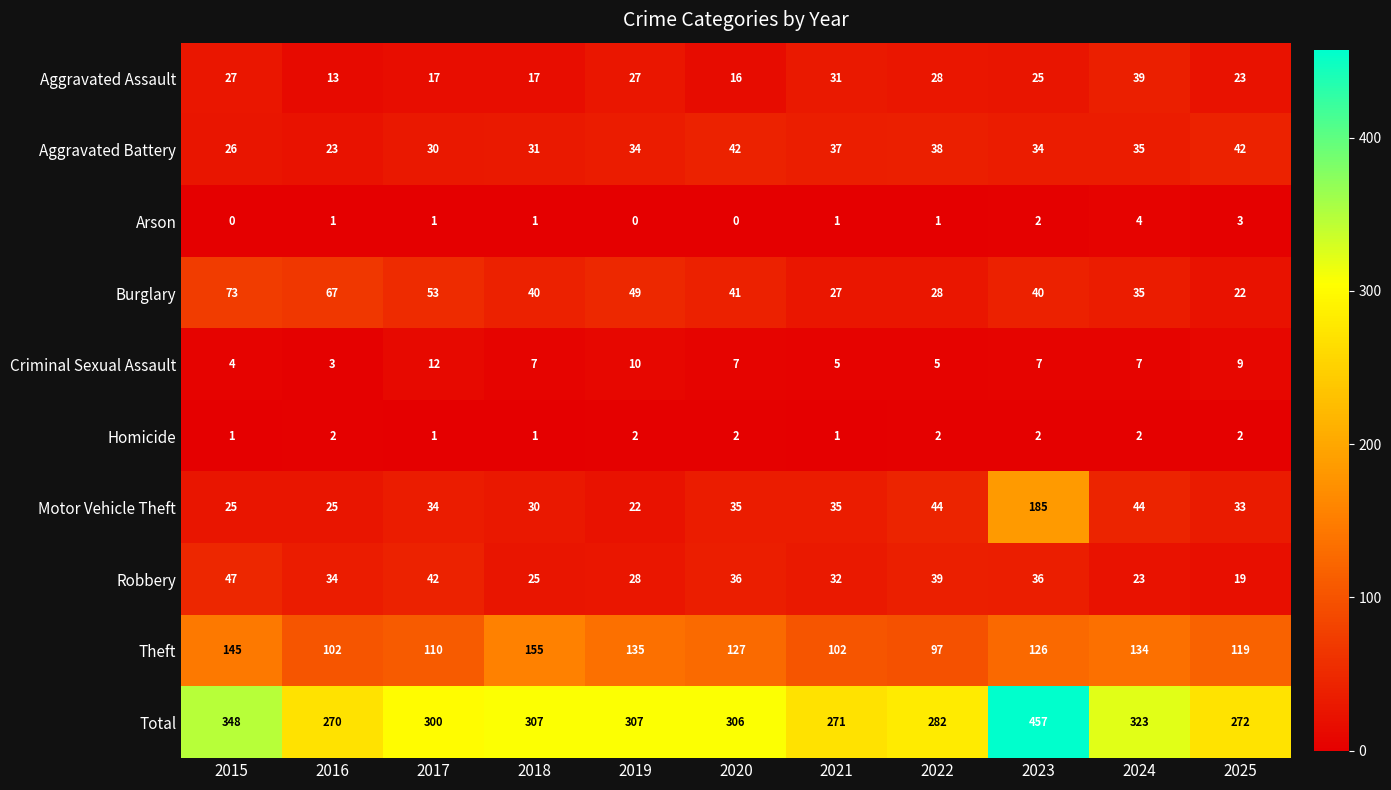

What is the greatest value displayed?

457